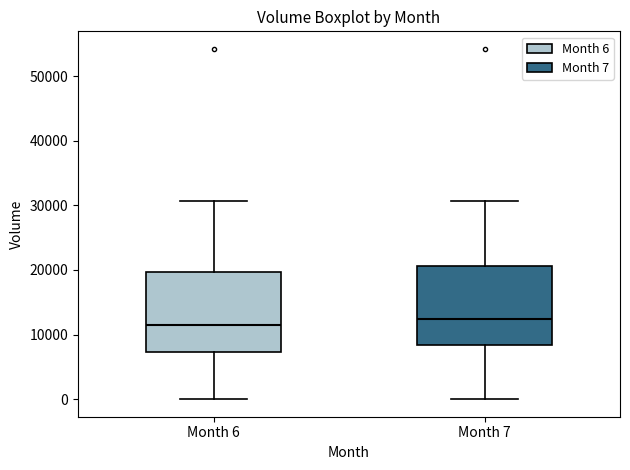

Reading left to right, transcribe this box plot: for each box, give where its median line is, the range the box spans, and where its two whiskers end, as read against the y-axis. The values are not printed on the chart, so give them approximately, as read against the axis.

Month 6: median 11000, box 7000 to 20000, whiskers 0 to 31000
Month 7: median 12000, box 8000 to 21000, whiskers 0 to 31000